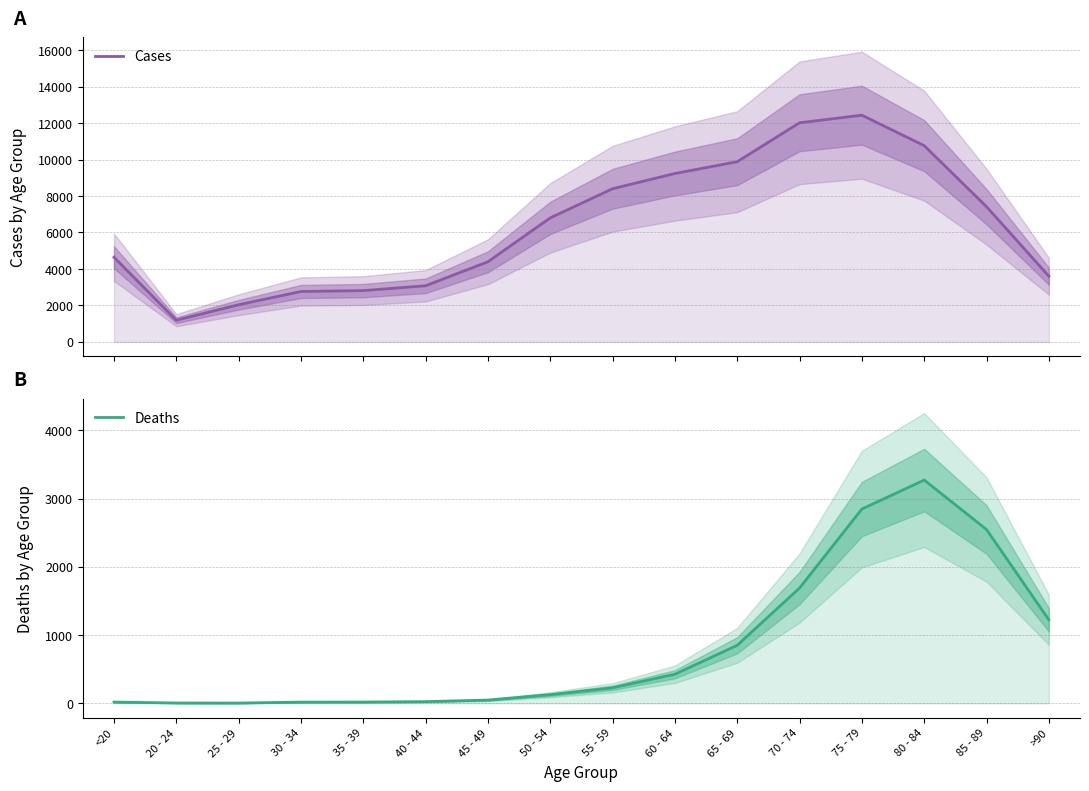

At which category does Deaths reach its first local valley?

25 - 29